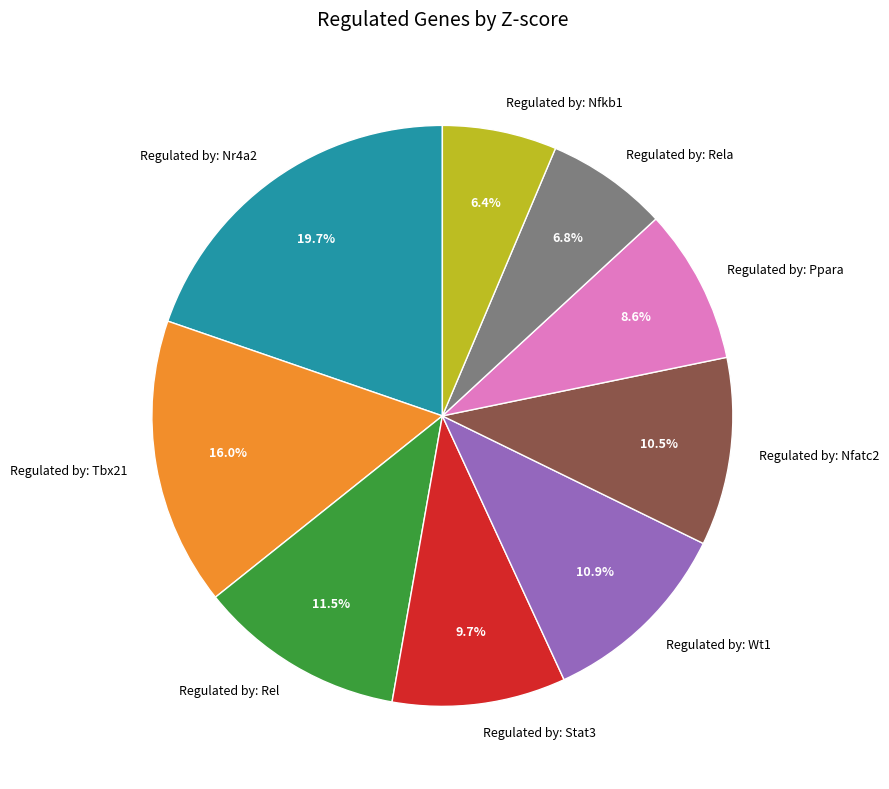

What is the ratio of the value at Regulated by: Nfatc2 to the value at Regulated by: Ppara?

1.2